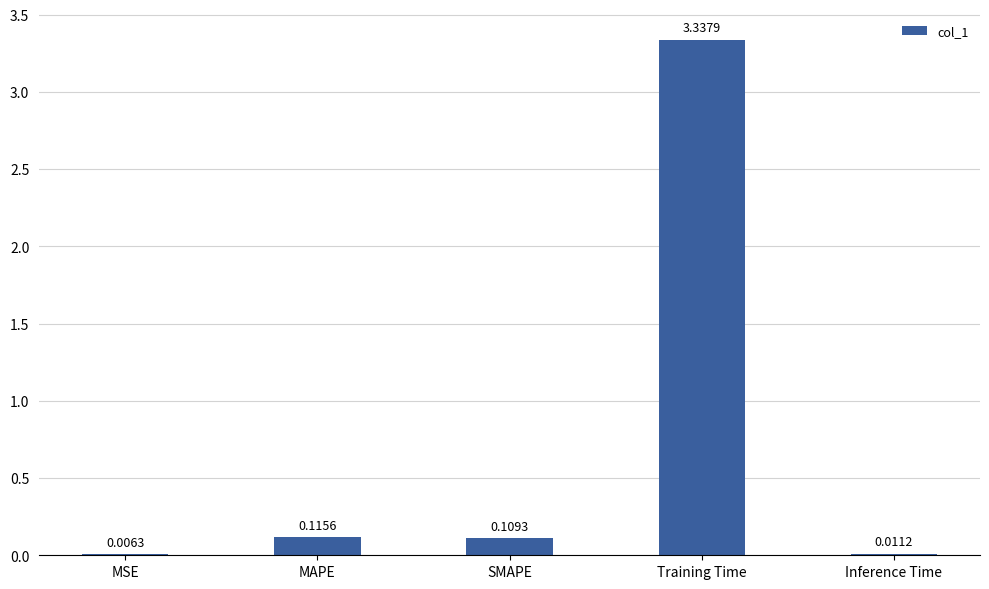

Where is the data nearest to the value 1?

MAPE